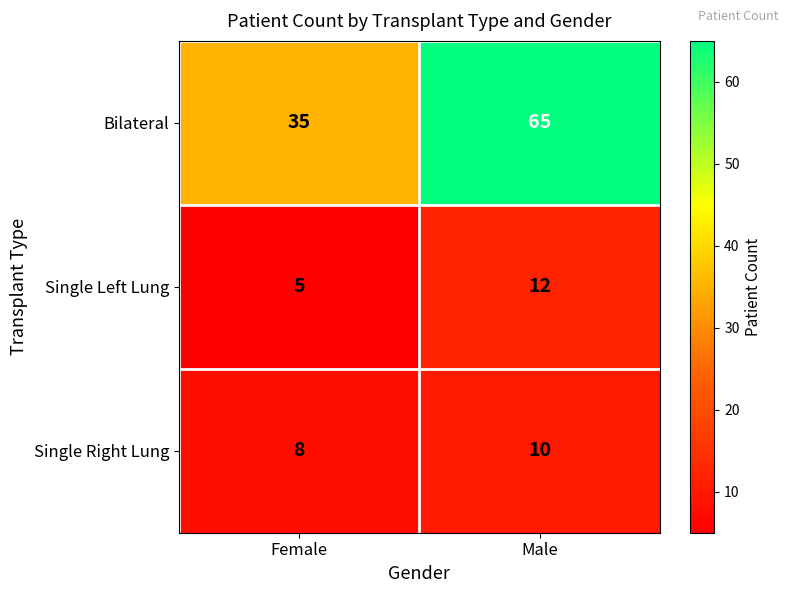

List the series in order of their peak value, lowest first.

Single Right Lung, Single Left Lung, Bilateral